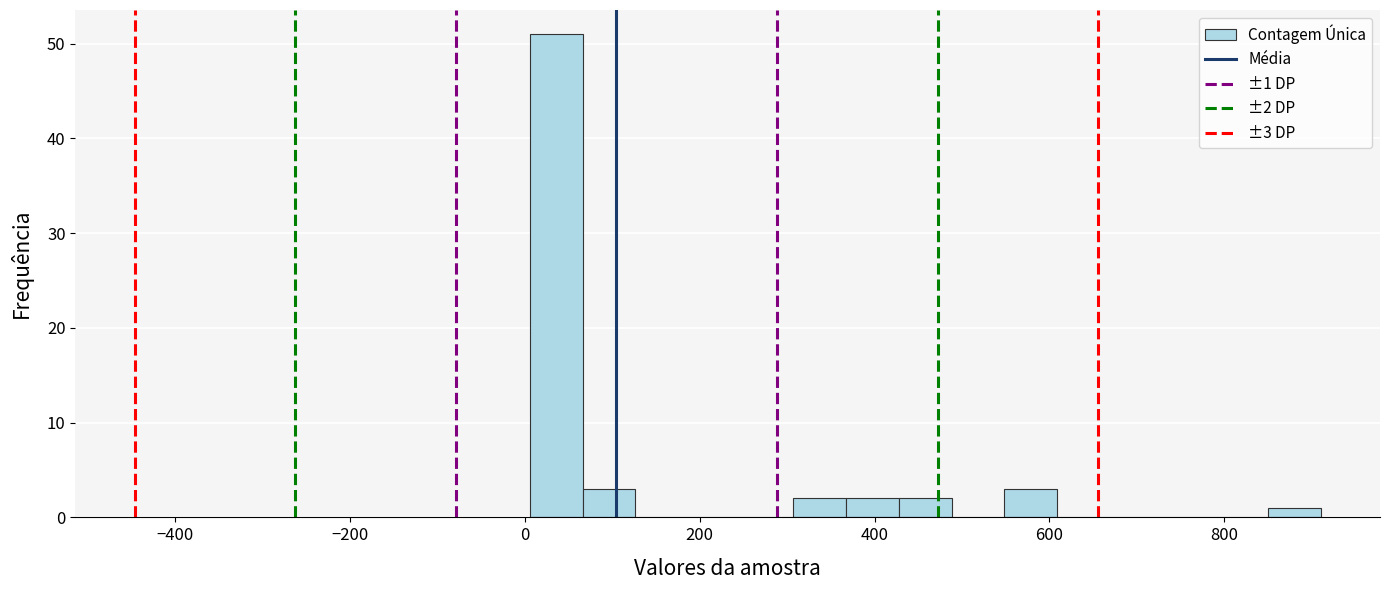

Around what value on the x-axis is the tallest bar? Give the approximate position of its centre, as read against the axis.

40